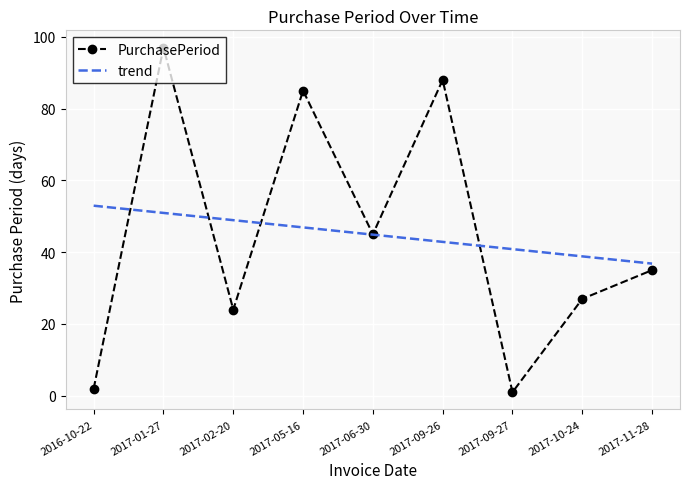

How many points are higher than both their immediate neighbors (excluding endpoints)?

3